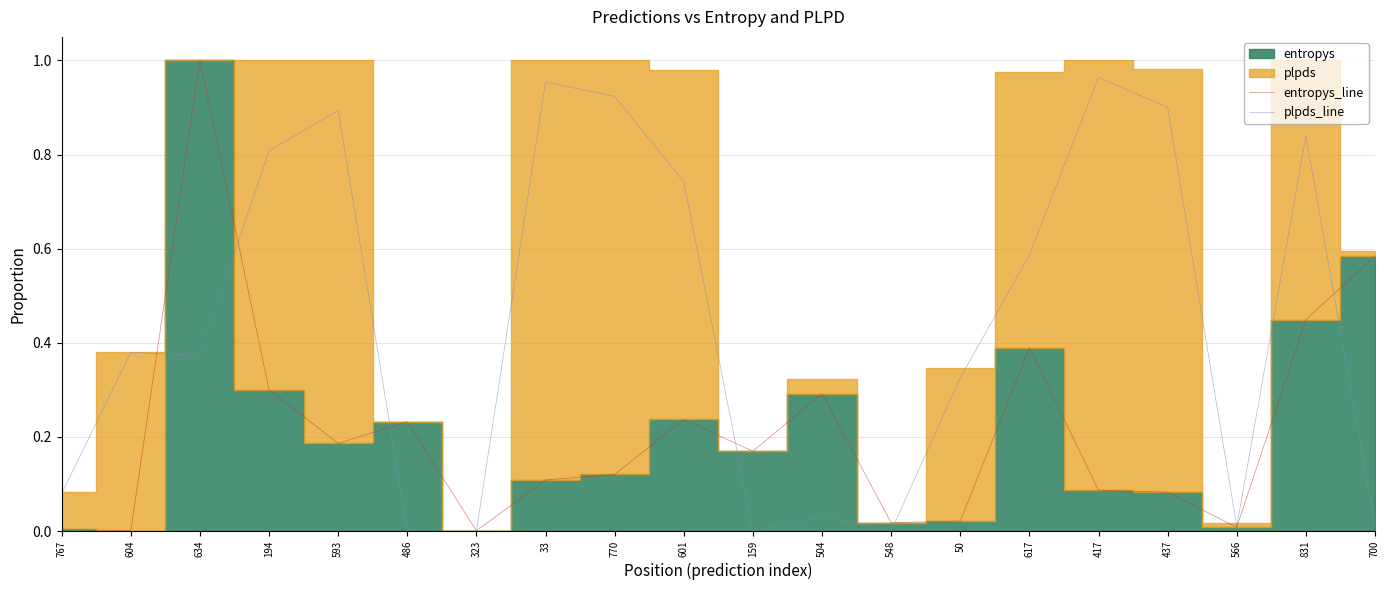

What is the difference between the maximum and minimum values in the plpds_line series?

1.0